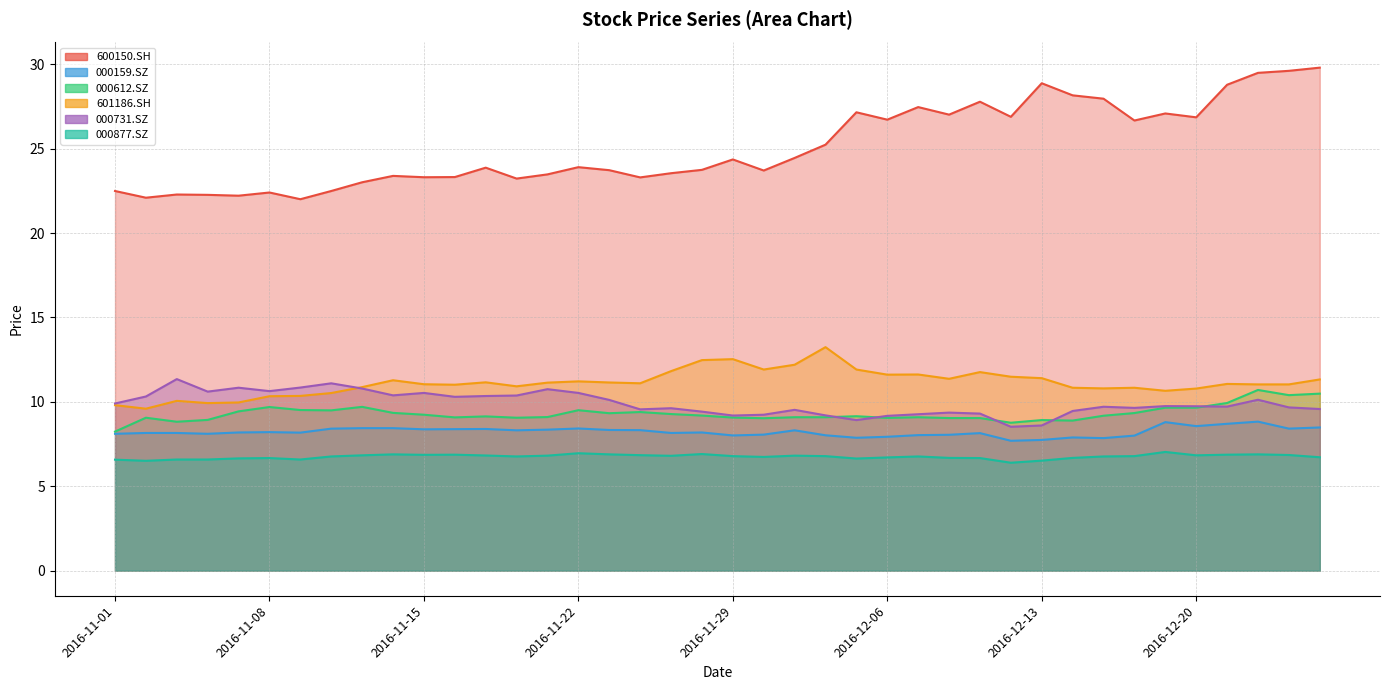

In 601186.SH, how many points are higher than both neighbors (excluding endpoints)?

10